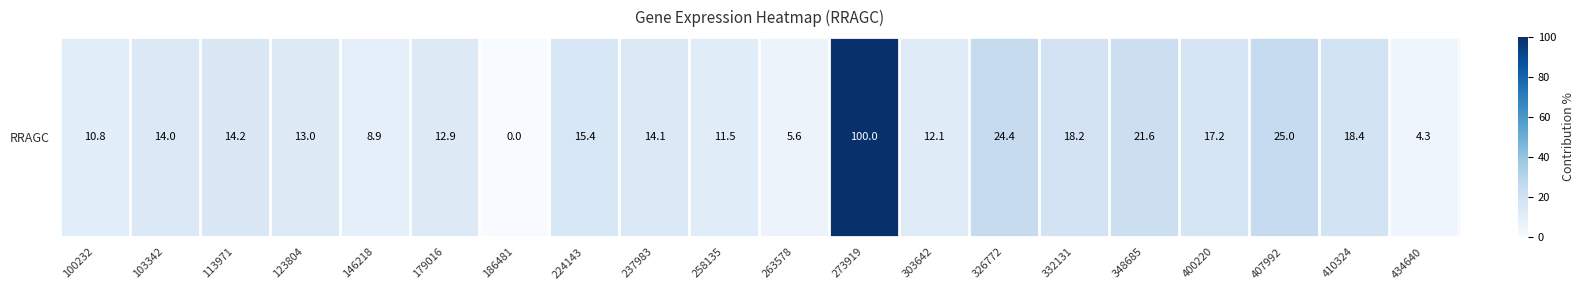

What is the difference between the maximum and second lowest values?

95.7